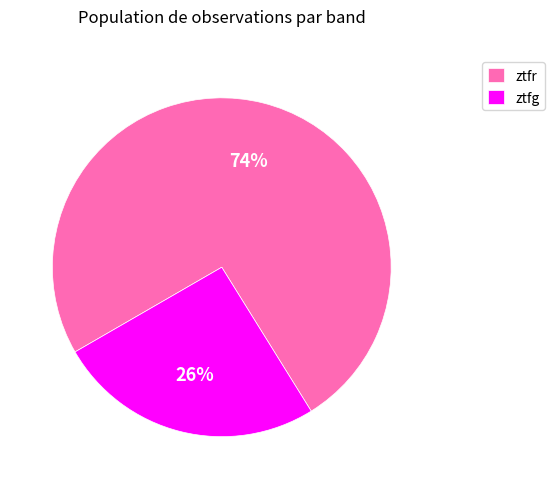

Between ztfg and ztfr, which is larger?

ztfr